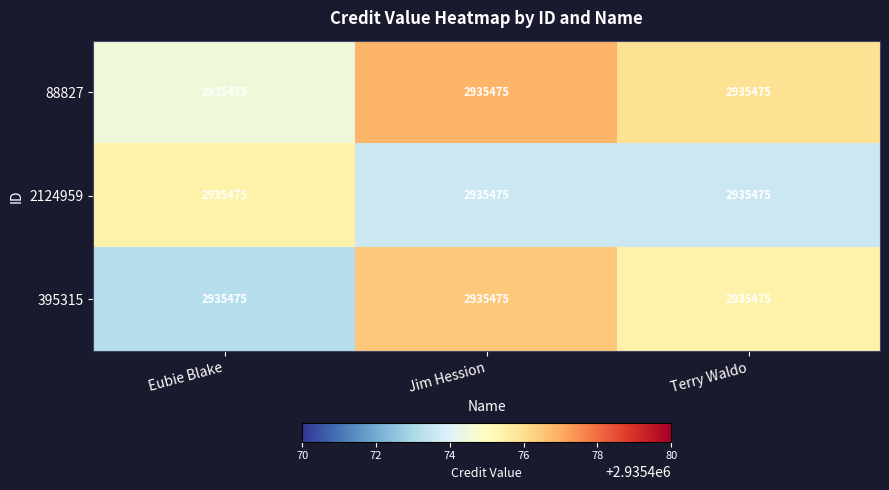

Reading left to right, extract all data points from this chart.

88827: Eubie Blake=2935475.0	Jim Hession=2935475.0	Terry Waldo=2935475.0
2124959: Eubie Blake=2935475.0	Jim Hession=2935475.0	Terry Waldo=2935475.0
395315: Eubie Blake=2935475.0	Jim Hession=2935475.0	Terry Waldo=2935475.0